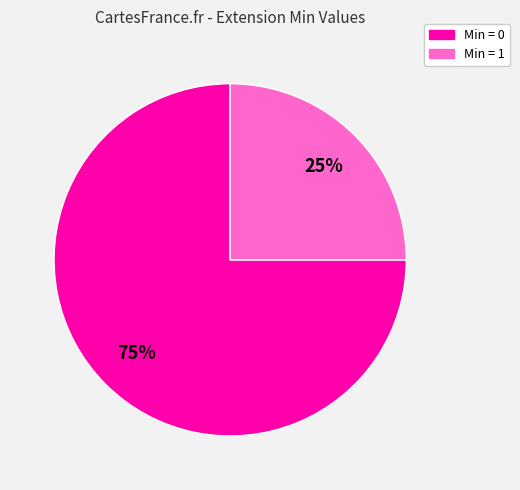

Is there a majority slice in this chart?

Yes